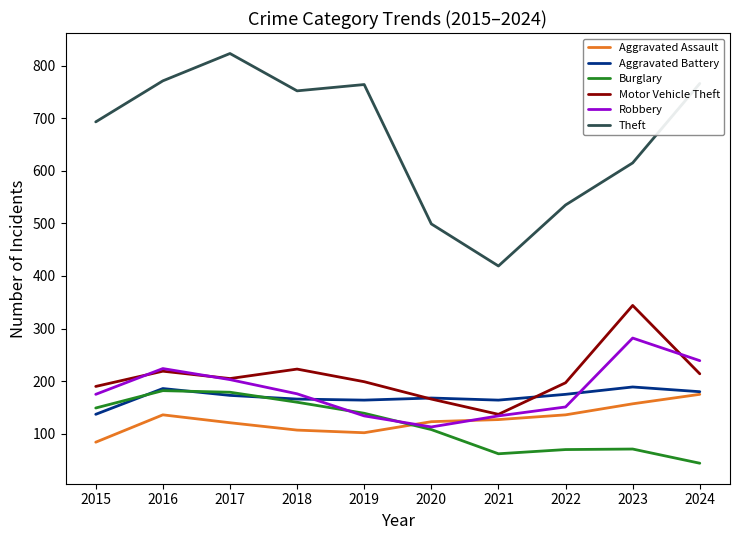

The Motor Vehicle Theft series shows 44 at 2017. True or false?

False